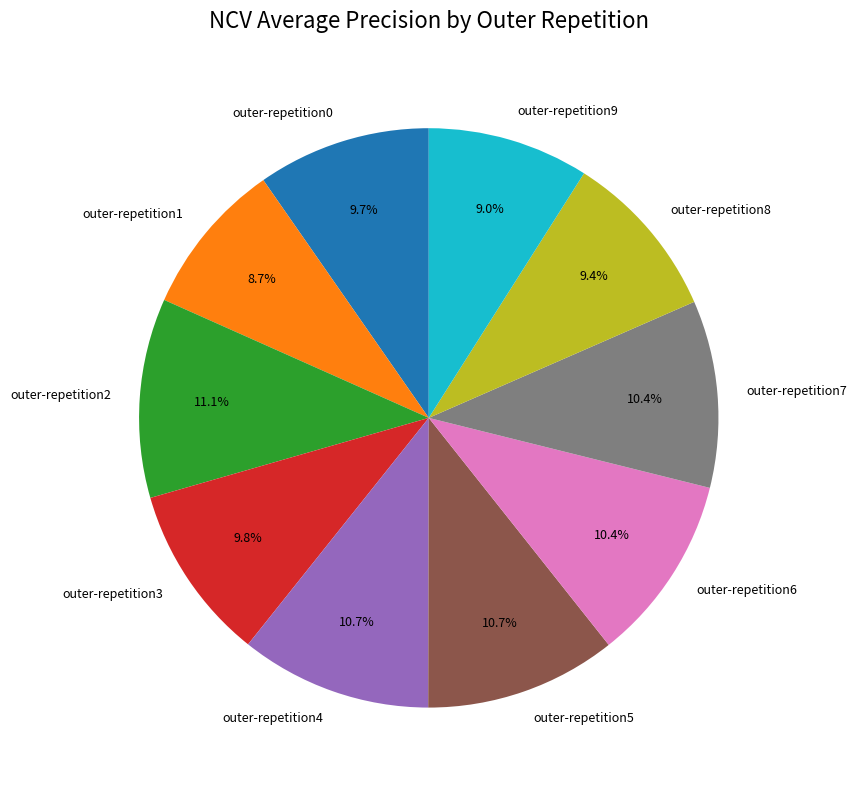

How much of the chart is everything except outer-repetition7?

89.6%